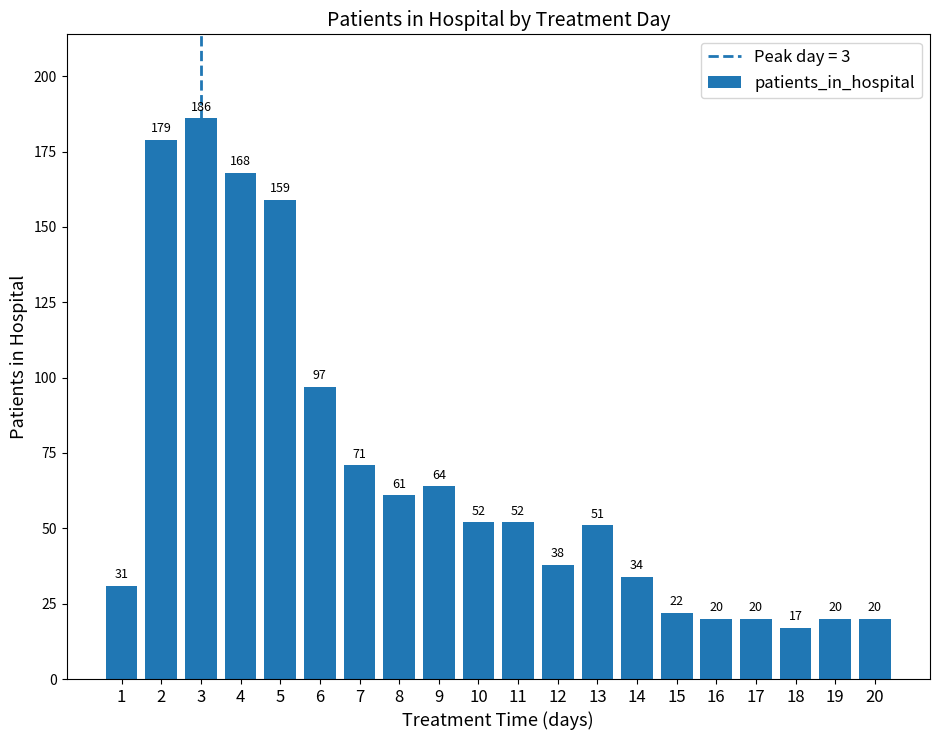

What is the difference between the maximum and minimum values?

169